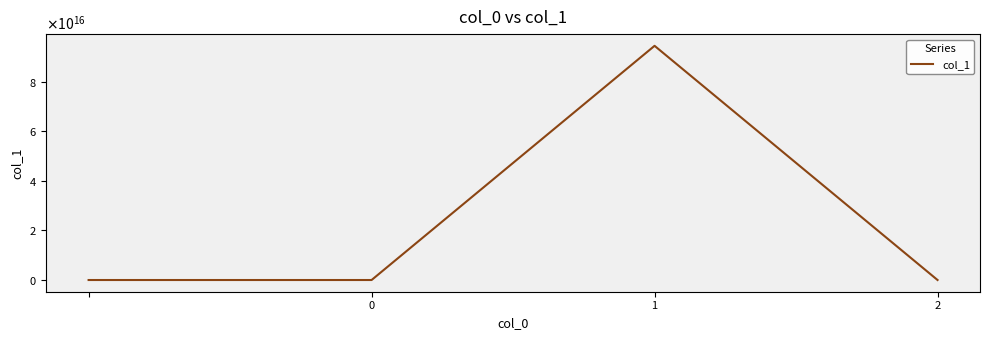

Does the chart have visible grid lines?

No